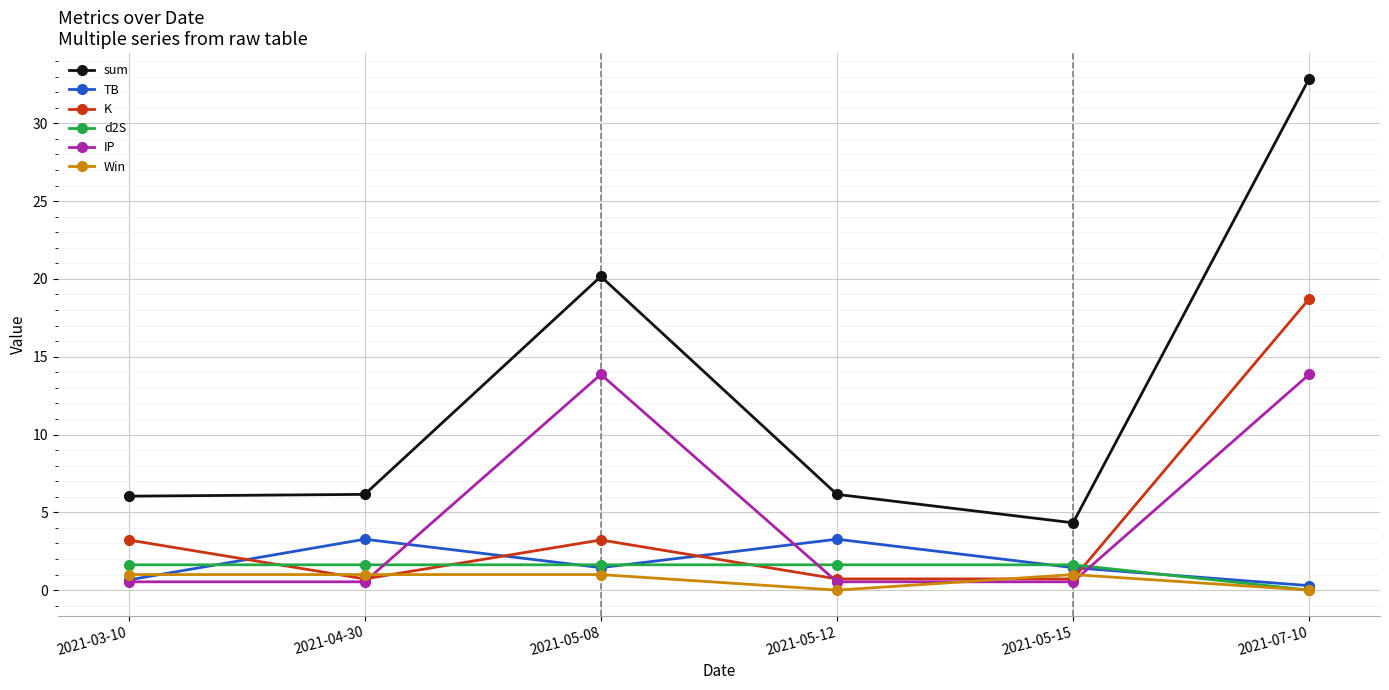

Read the d2S value at 2021-05-12.

1.6